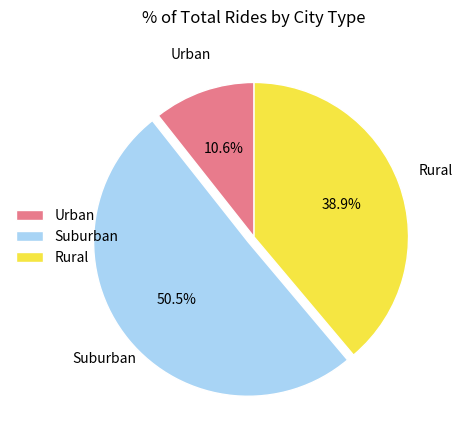

Count the number of slices in the pie.

3